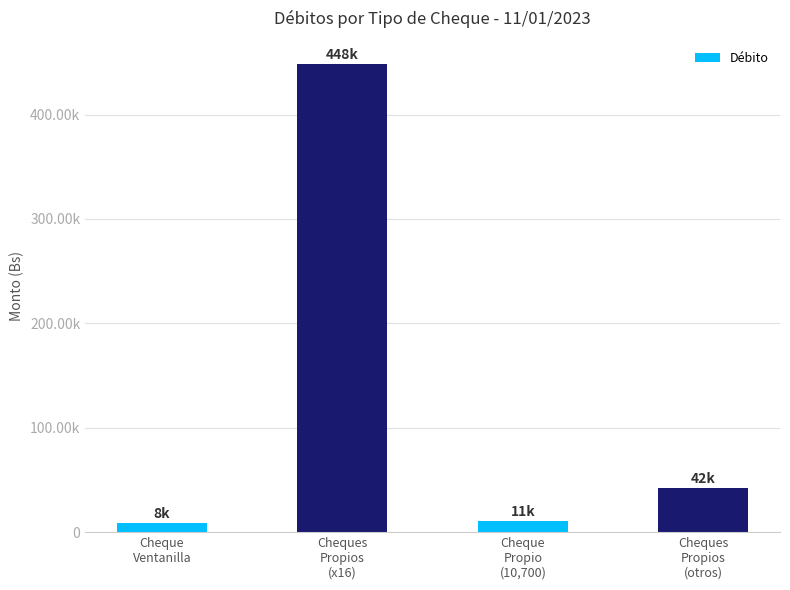

Rank the categories by value from highest to lowest.

Cheques
Propios
(x16), Cheques
Propios
(otros), Cheque
Propio
(10,700), Cheque
Ventanilla